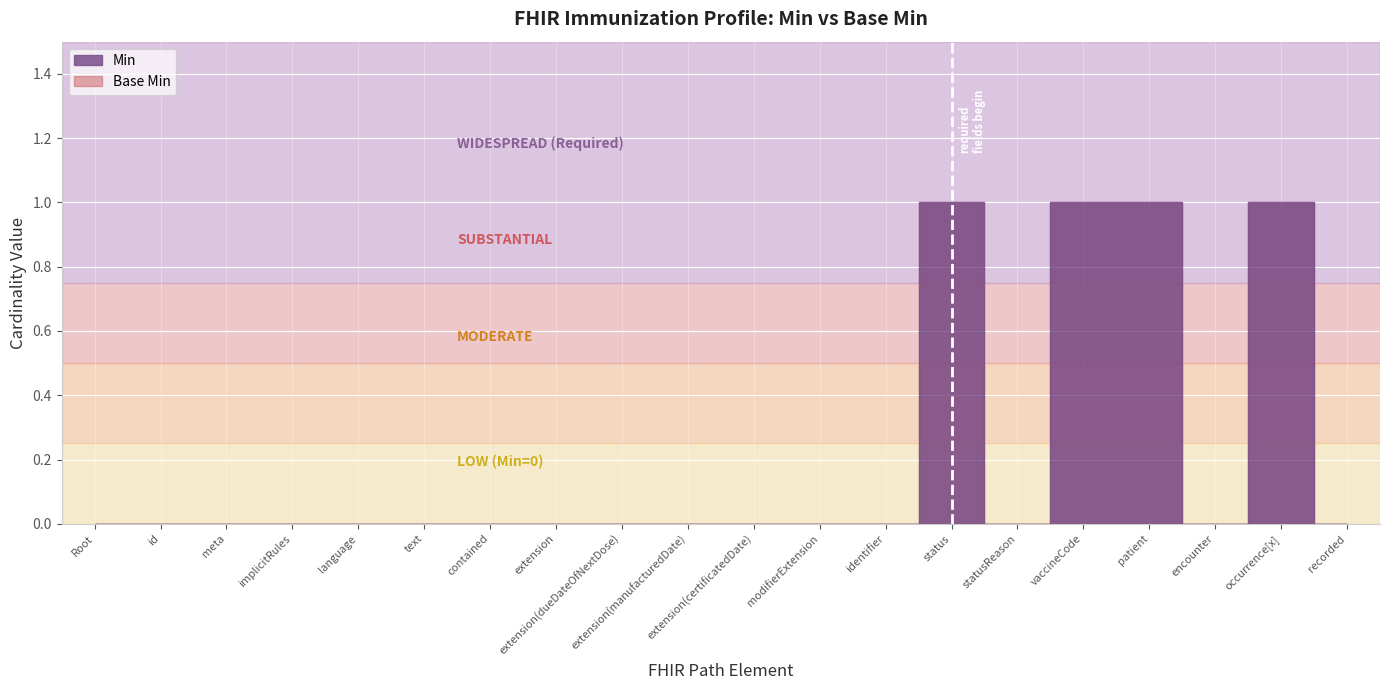

What is the difference between the second highest and minimum values in the Base Min series?

1